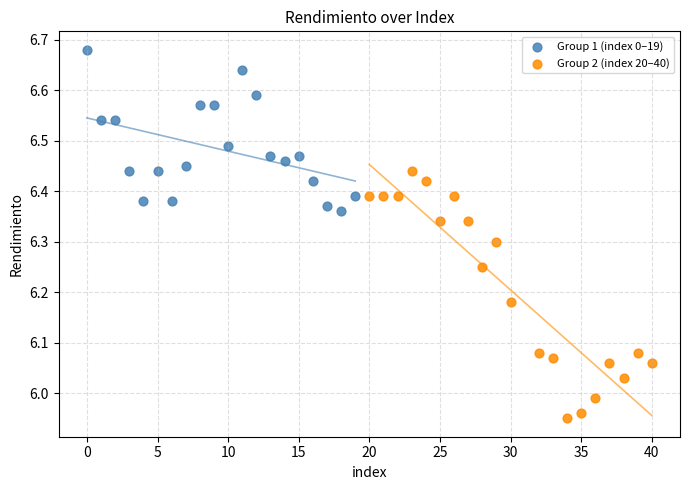

Which series contains the lowest Y value?

Group 2 (index 20–40)